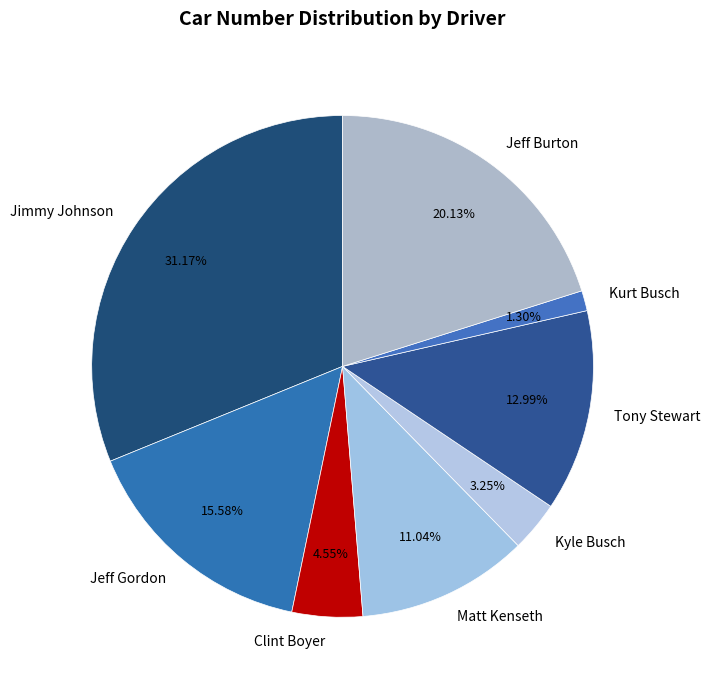

Which slice is the largest?

Jimmy Johnson